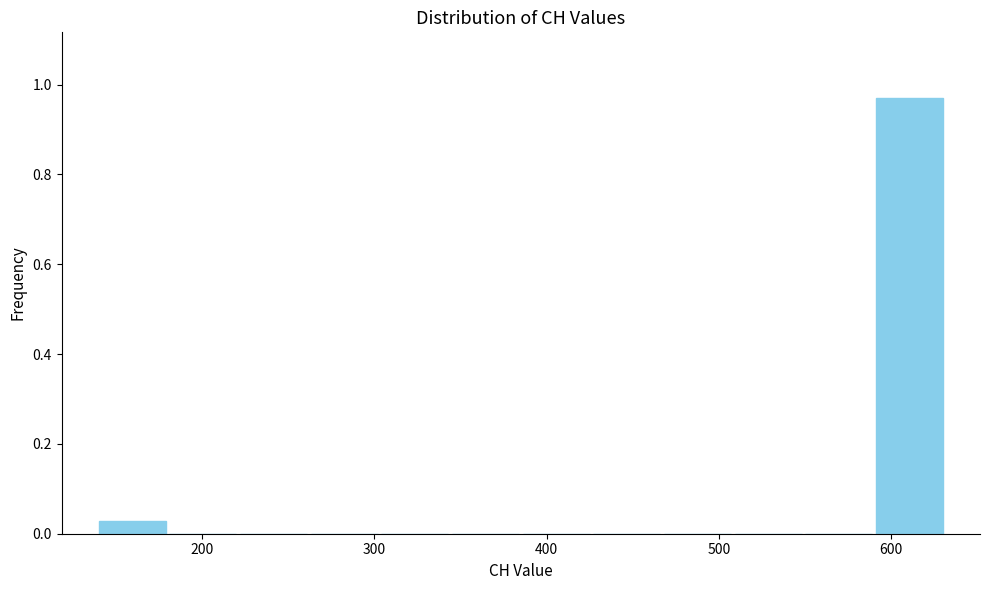

How tall is the bar that spans 139 to 180 on the x-axis? Neither the bar edges nor the heights are printed on the chart, so give them approximately, as read against the axes.

0.02